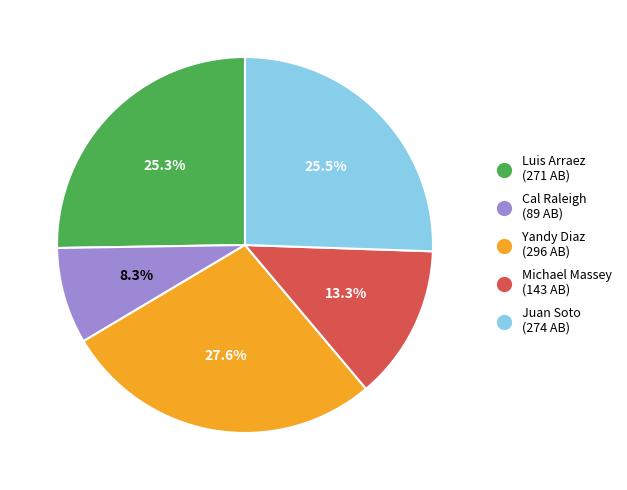

To the nearest percent, what is the average slice percentage?

20%